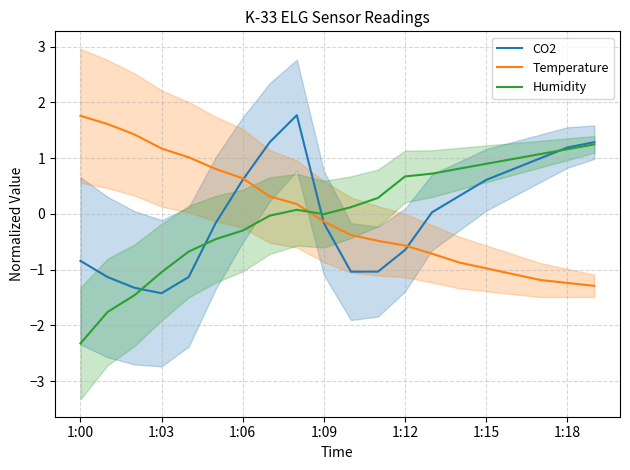

True or false: CO2 has a value of -0.6 at 1:12.

True